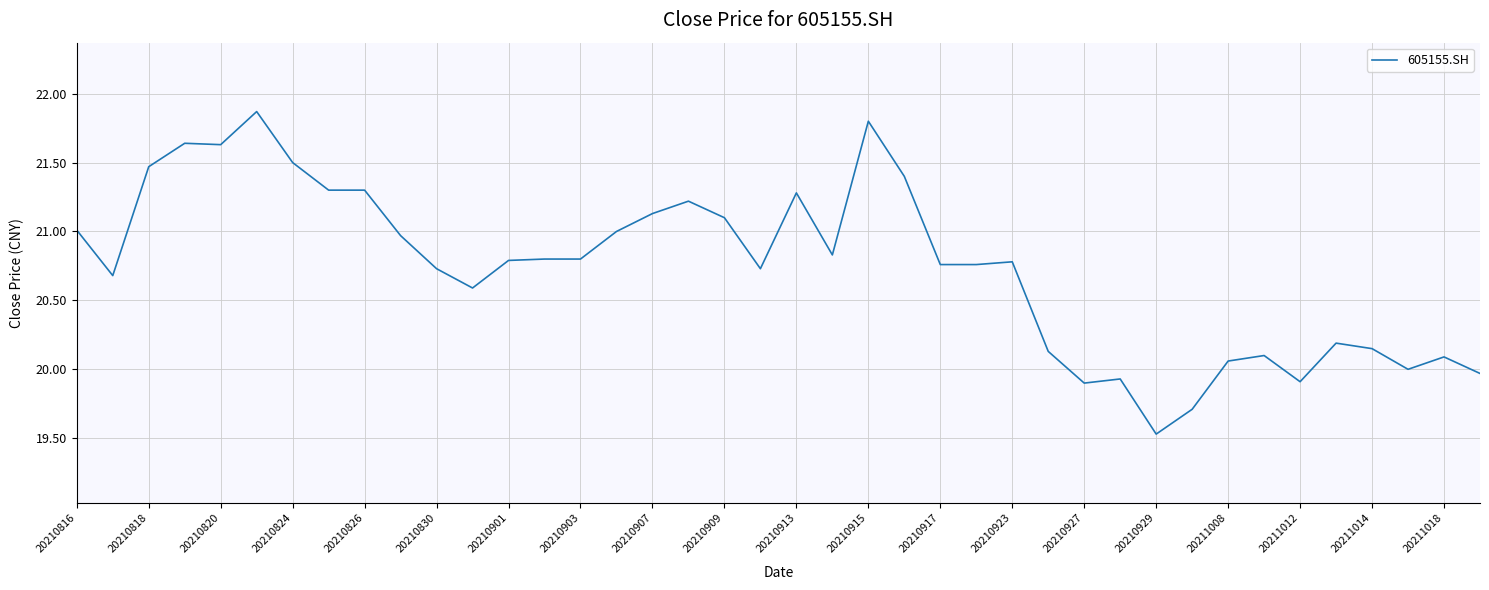

What is the minimum value shown in the chart?

19.5